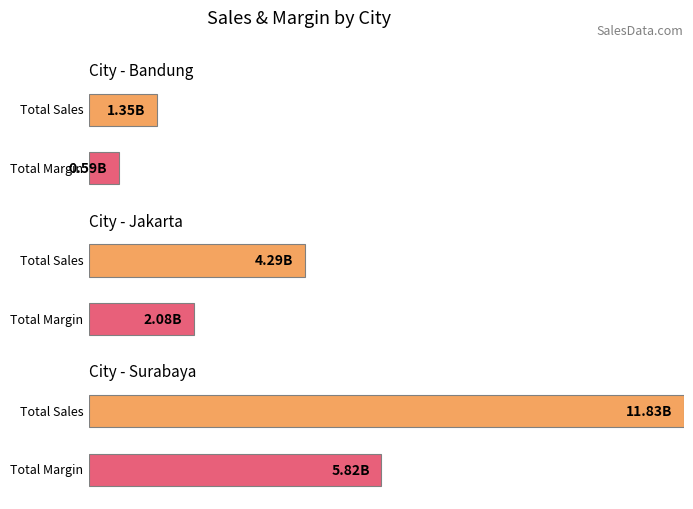

How many bars are there in total?

6